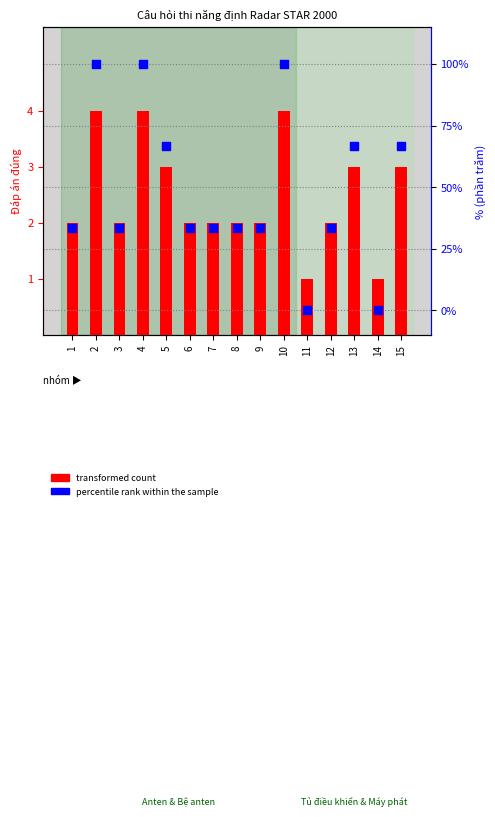

Is the value of percentile rank within the sample at 14 greater than the value of transformed count at 6?

No